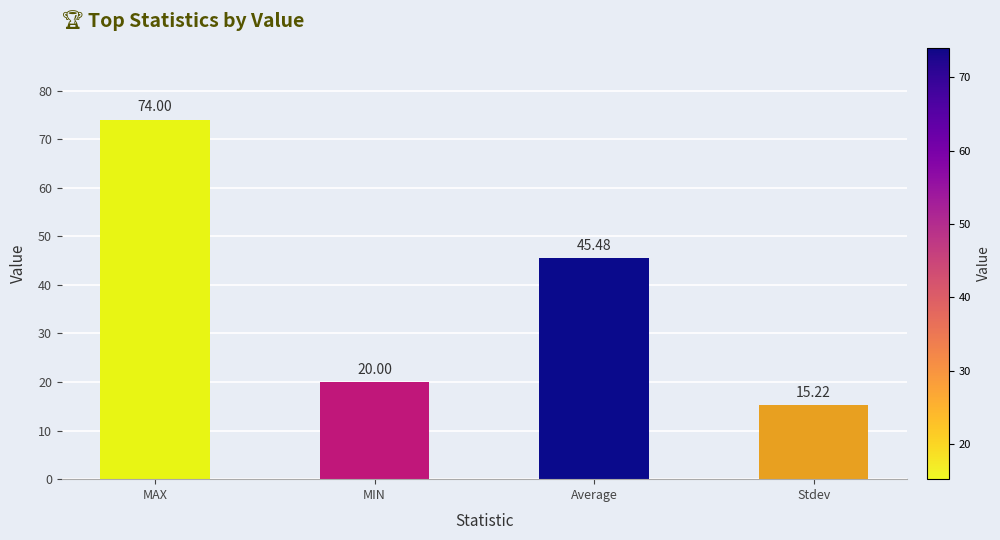

What is the label of the 3rd bar from the left?

Average